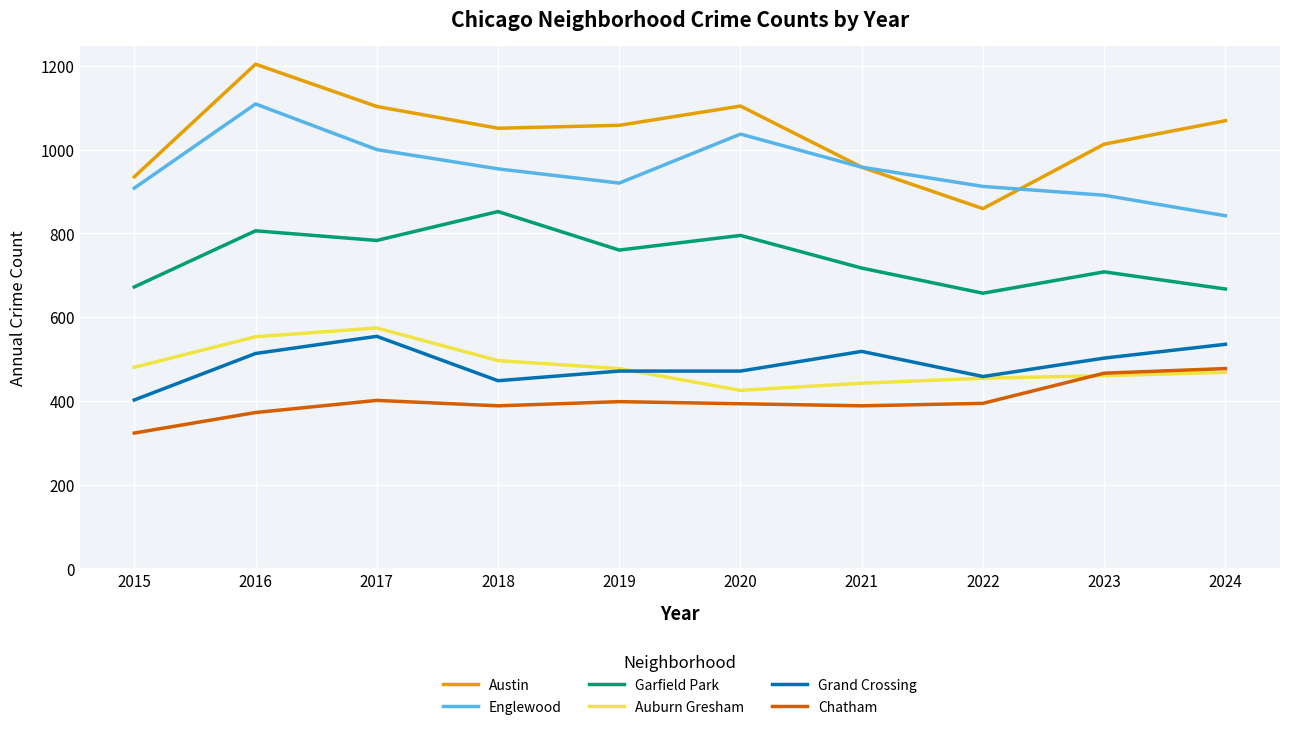

What is the spread (max minus min) of values at 2019?

660